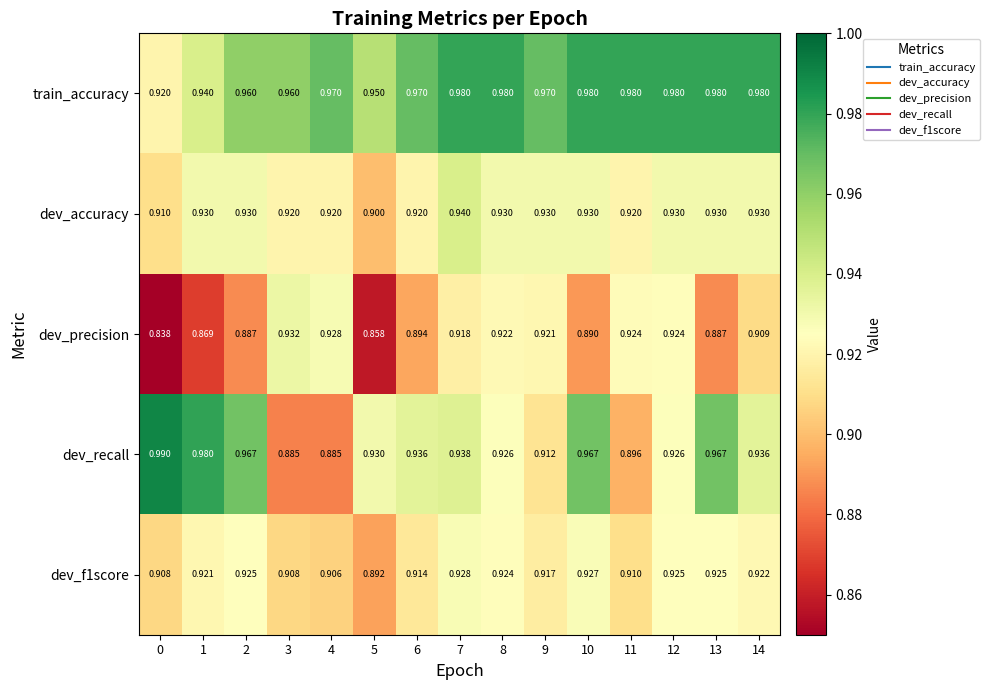

Which series has the widest spread of values?

dev_recall